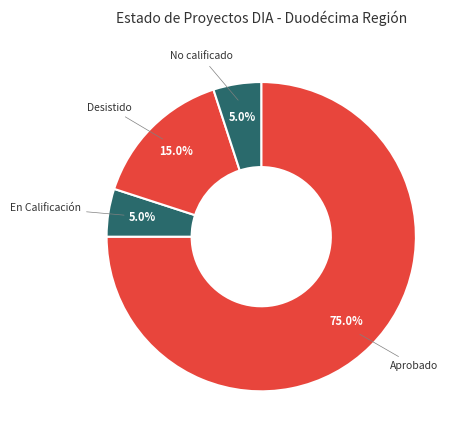

How many segments does this pie chart have?

4